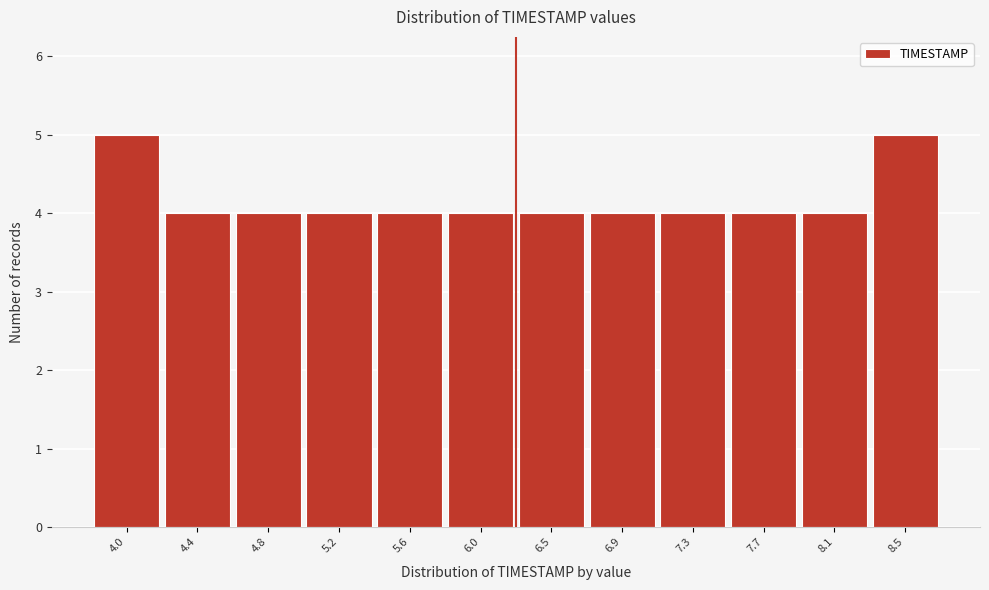

Reading left to right, what are all the values shown in this chart?

5	4	4	4	4	4	4	4	4	4	4	5